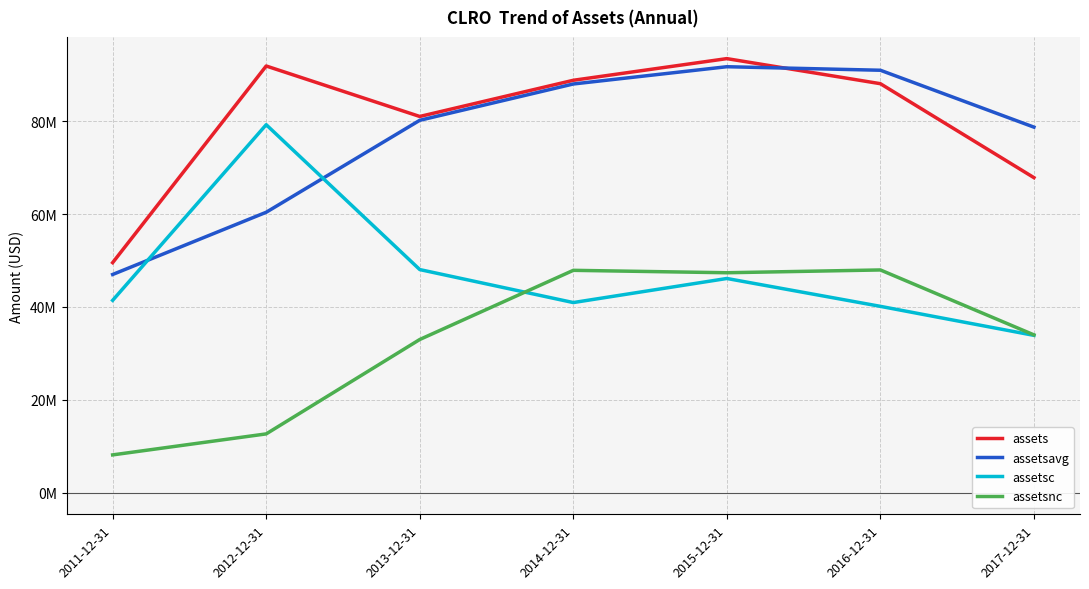

What are all the series names shown in the legend?

assets, assetsavg, assetsc, assetsnc